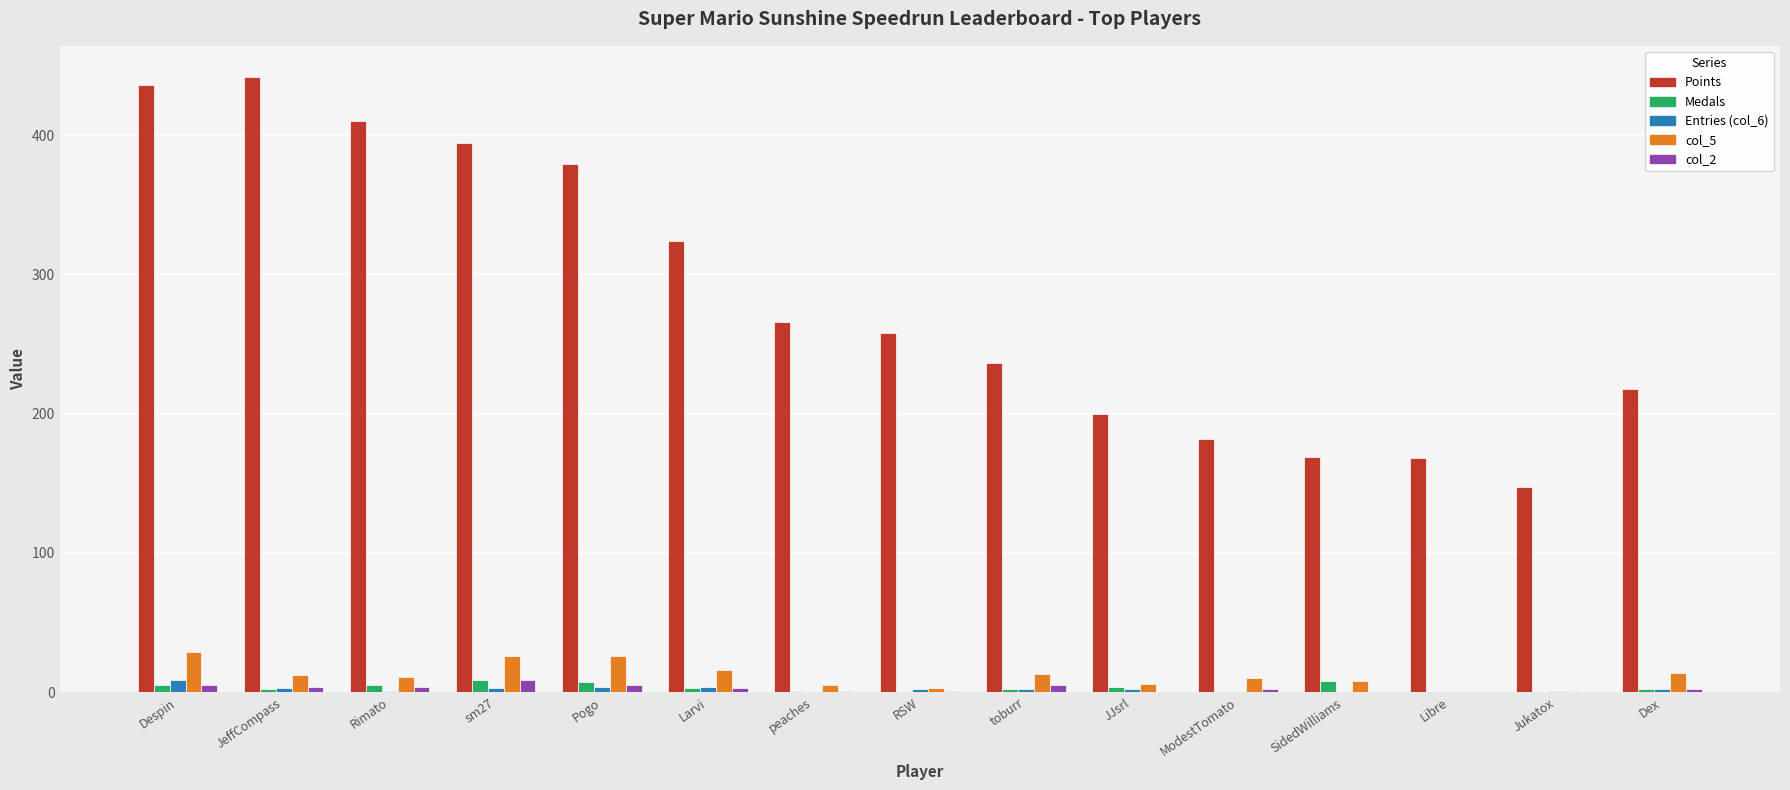

Between RSW and JJsrl, which series saw the biggest shift?

Points